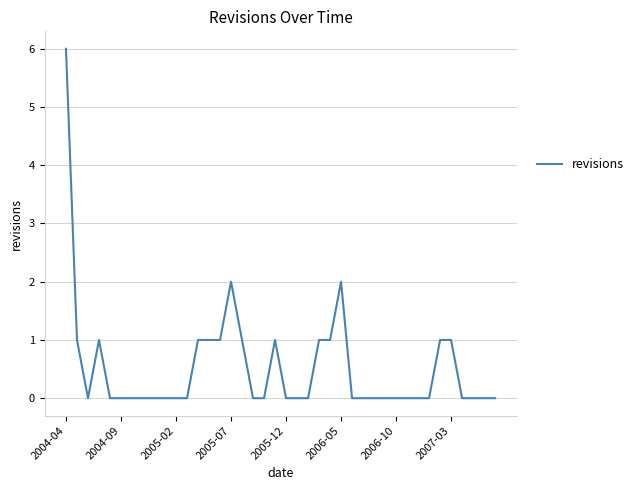

Count the values in the range 0 to 1.

37